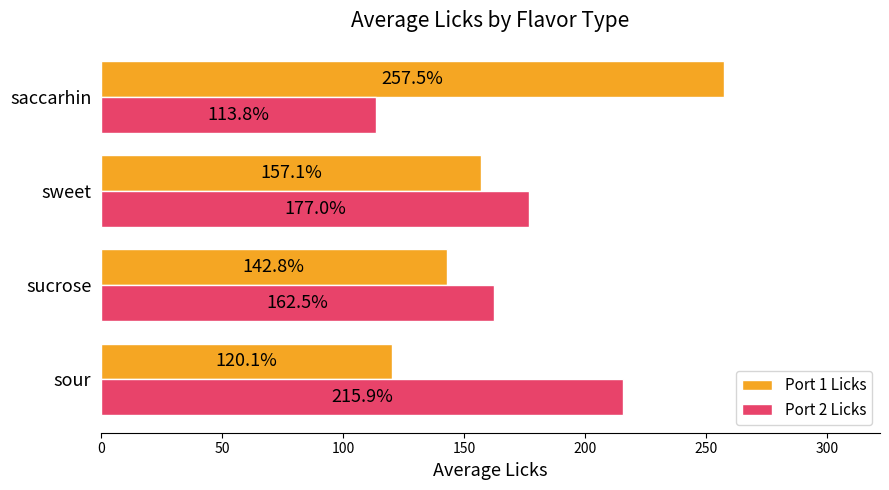

What is the sum of the Port 1 Licks values at sweet and saccarhin?

414.6